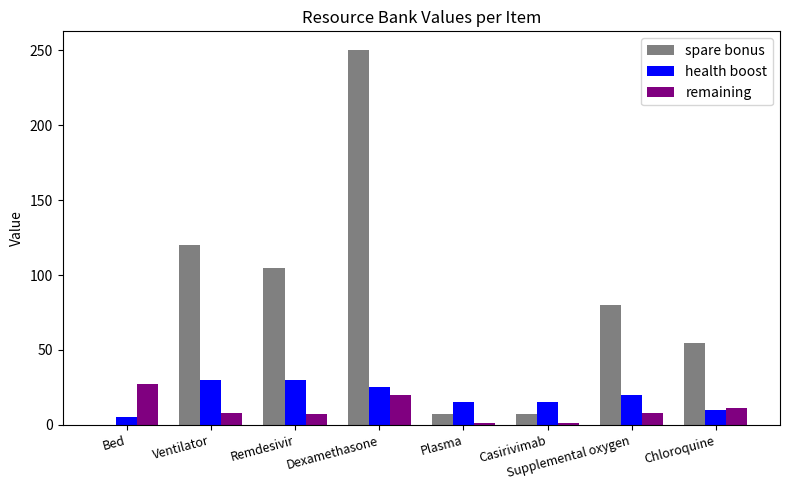

What is the sum of all spare bonus values?

625.0